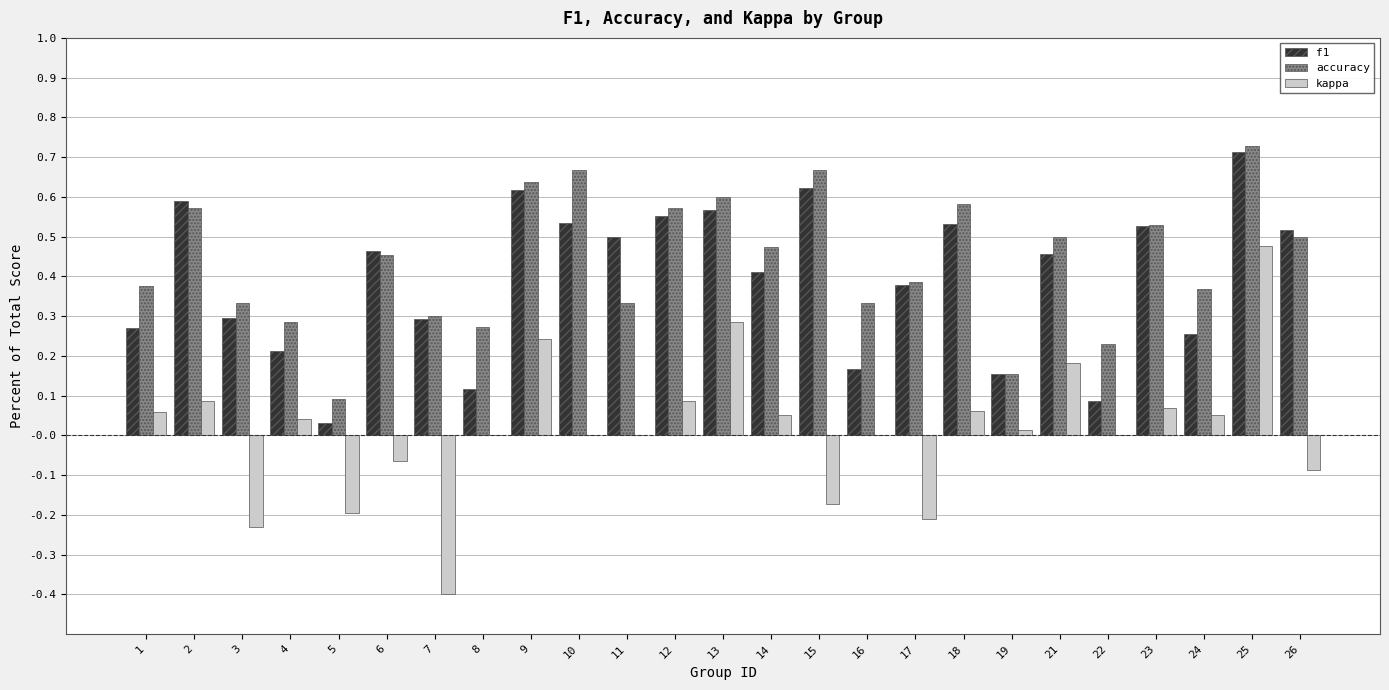

What is the total value across all series at 15?

1.1